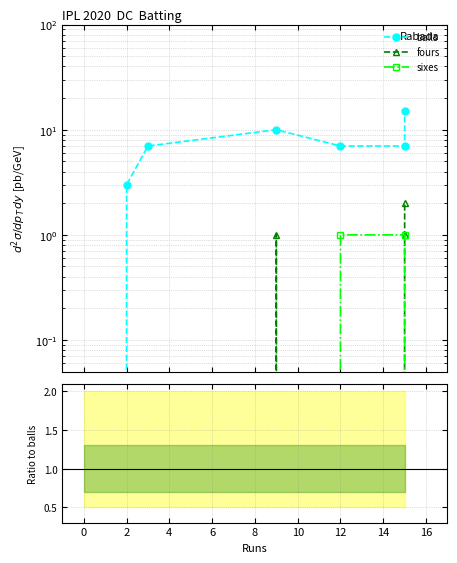

What is the difference between the second highest and second lowest values in the balls series?

7.0